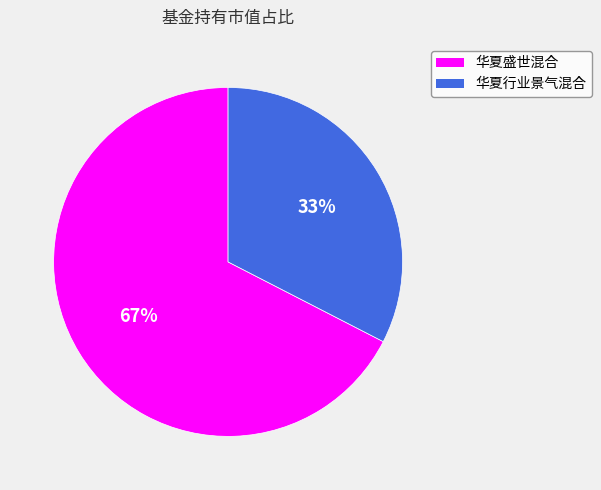

Count the number of slices in the pie.

2